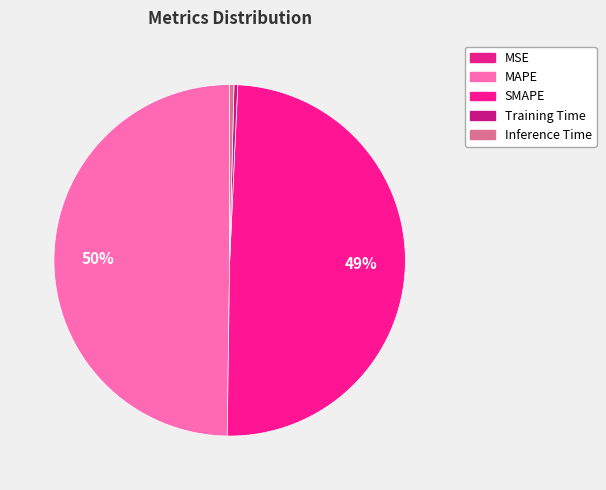

Which slice is the largest?

MAPE